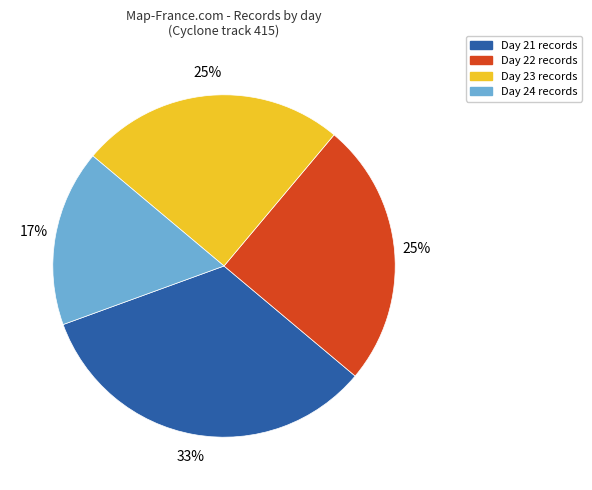

Is there a majority slice in this chart?

No